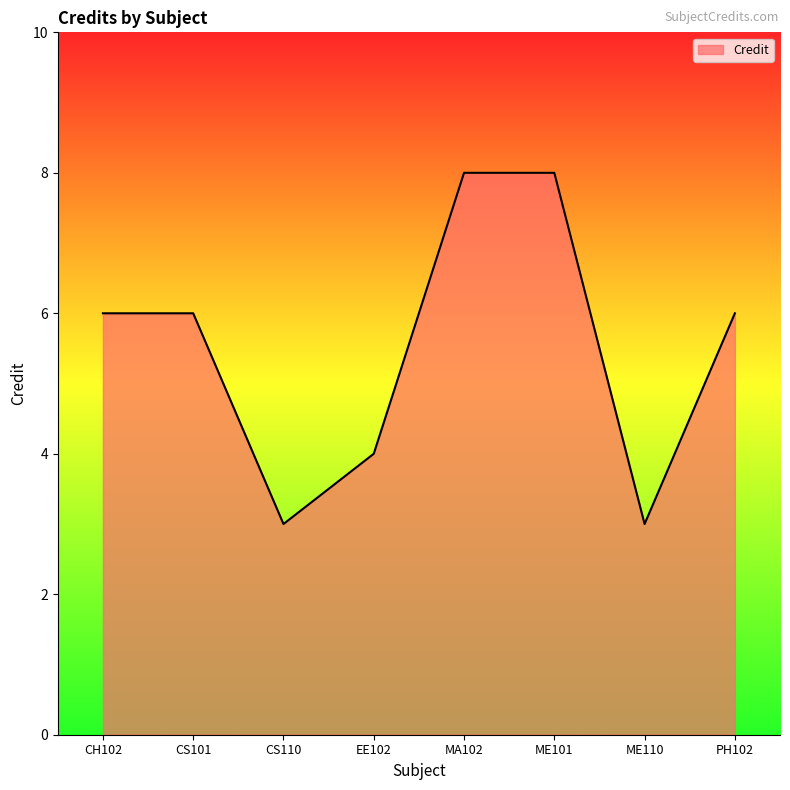

Reading left to right, extract all data points from this chart.

6	6	3	4	8	8	3	6